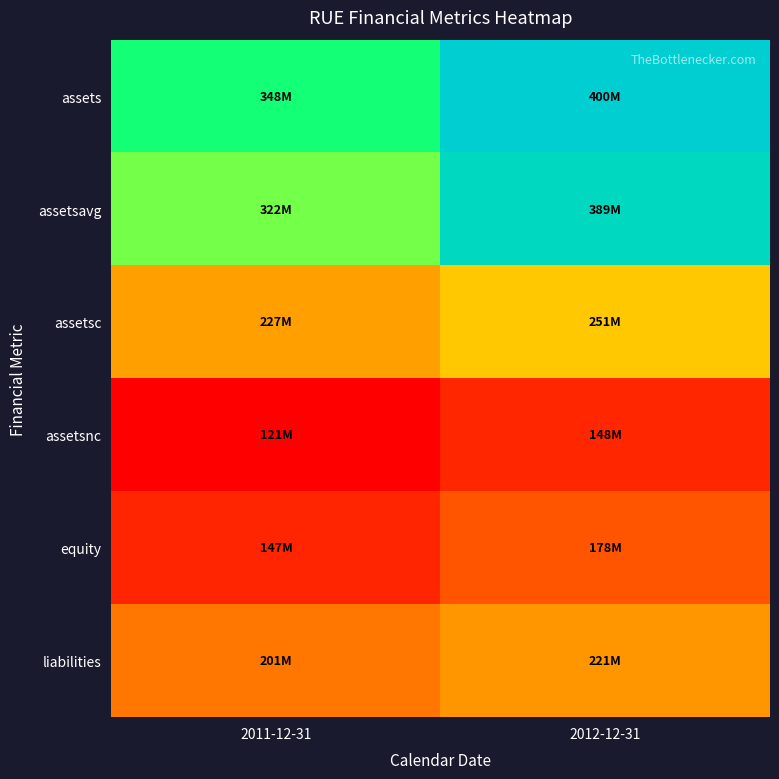

Reading left to right, transcribe all the data shown in this chart.

assets: 2011-12-31=348022000	2012-12-31=399509000
assetsavg: 2011-12-31=321645750	2012-12-31=388863000
assetsc: 2011-12-31=226659000	2012-12-31=251158000
assetsnc: 2011-12-31=121363000	2012-12-31=148351000
equity: 2011-12-31=147223000	2012-12-31=178311000
liabilities: 2011-12-31=200799000	2012-12-31=221198000